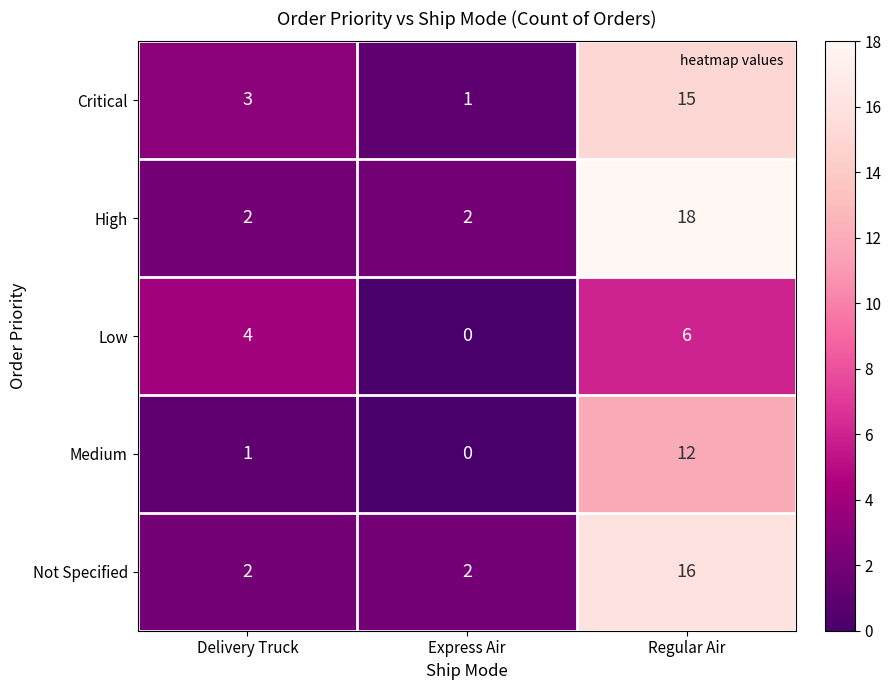

What is the difference between the maximum and minimum values in the Medium series?

12